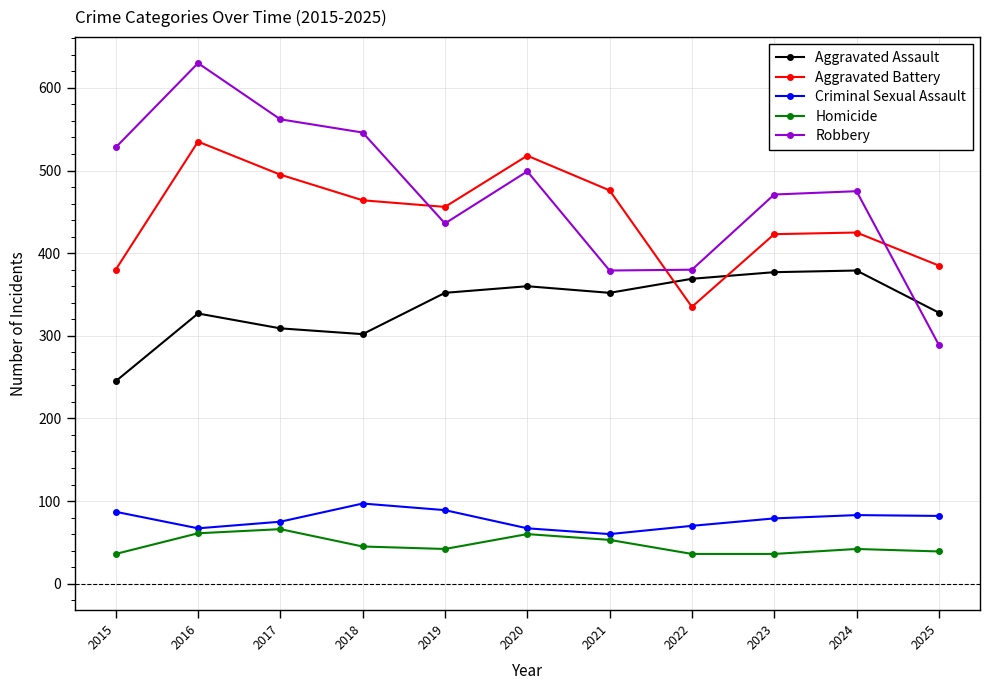

How many series are shown in this chart?

5